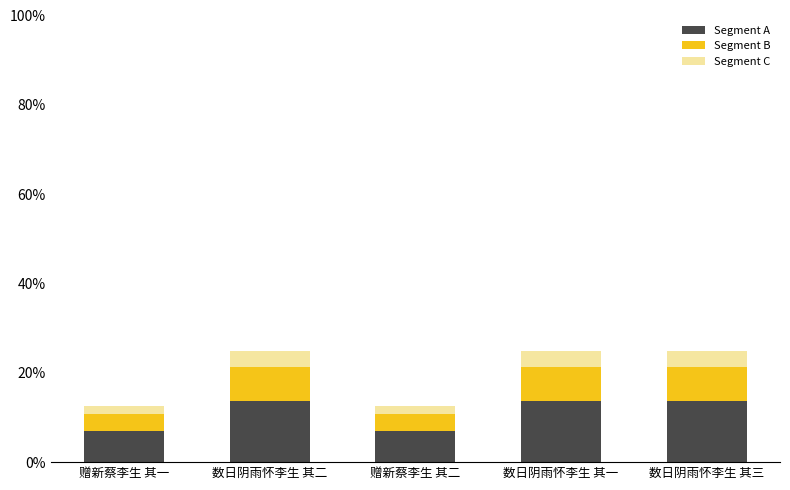

What is the total value across all series at 数日阴雨怀李生 其一?

24.9